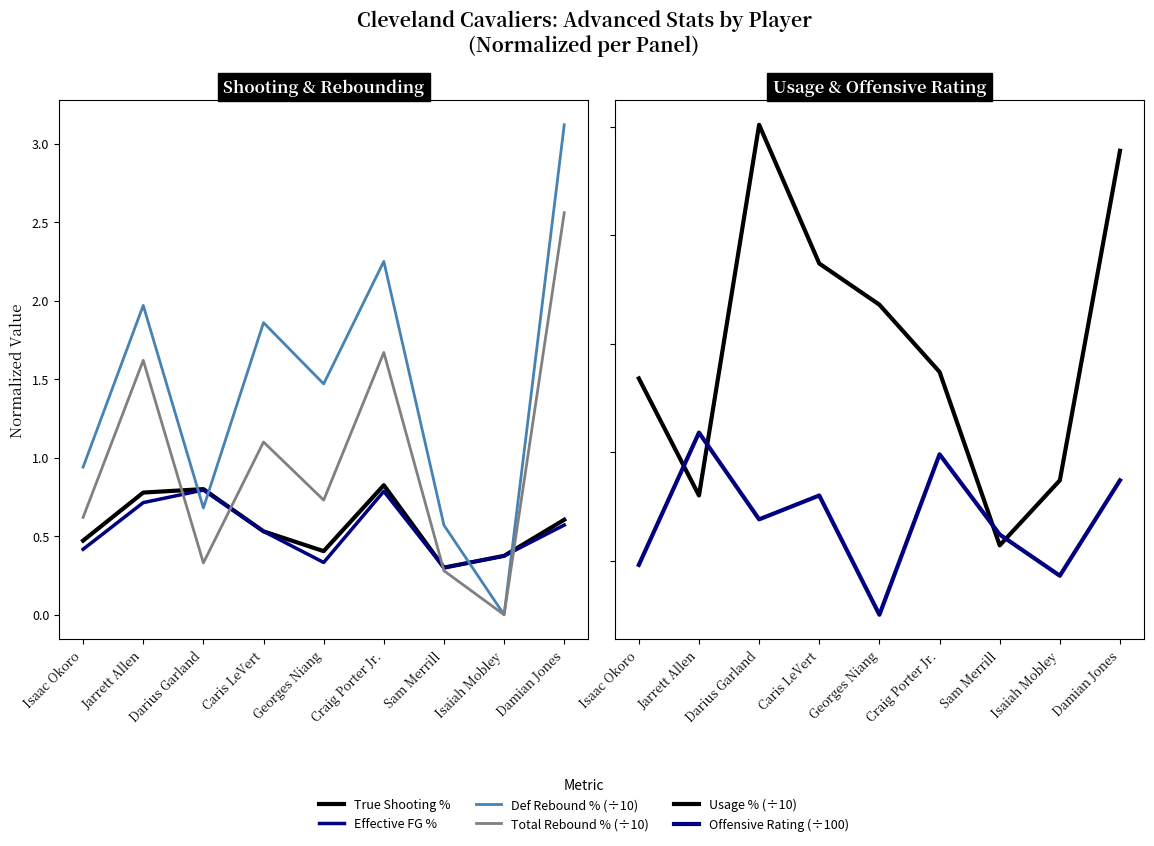

Reading right to left, extract all data points from this chart.

True Shooting %: 0.6	0.4	0.3	0.8	0.4	0.5	0.8	0.8	0.5
Effective FG %: 0.6	0.4	0.3	0.8	0.3	0.5	0.8	0.7	0.4
Def Rebound % (÷10): 3.1	0.0	0.6	2.2	1.5	1.9	0.7	2.0	0.9
Total Rebound % (÷10): 2.6	0.0	0.3	1.7	0.7	1.1	0.3	1.6	0.6
Usage % (÷10): 2.9	1.4	1.1	1.9	2.2	2.4	3.0	1.3	1.8
Offensive Rating (÷100): 1.4	0.9	1.1	1.5	0.8	1.3	1.2	1.6	1.0